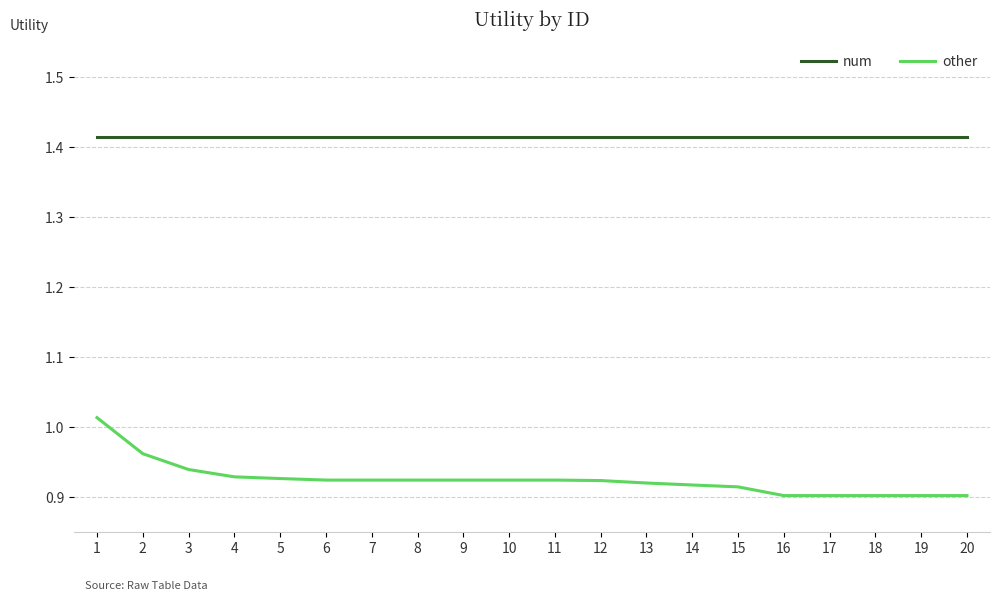

Does the chart have visible grid lines?

Yes